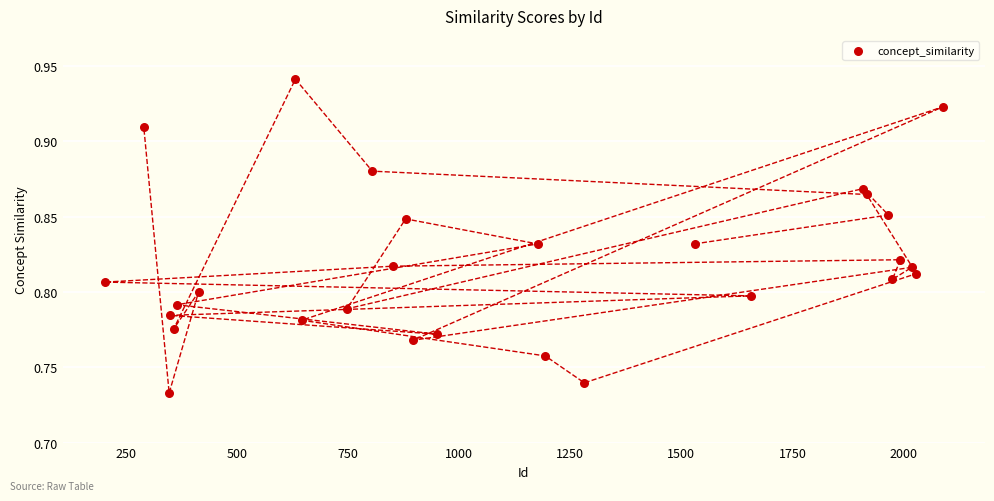

What is the range of X values (max minus min)?

1886.0